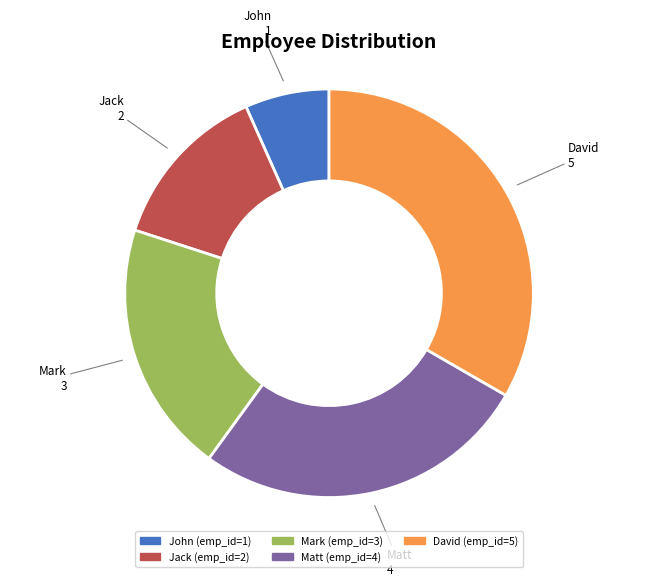

Rank the categories by value from lowest to highest.

John, Jack, Mark, Matt, David